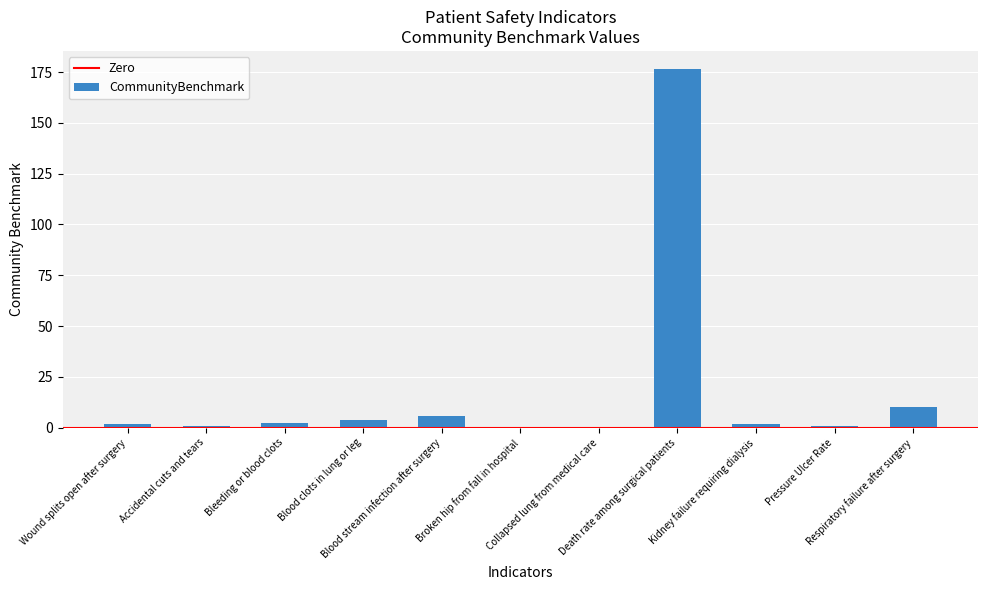

Count the number of categories in the chart.

11